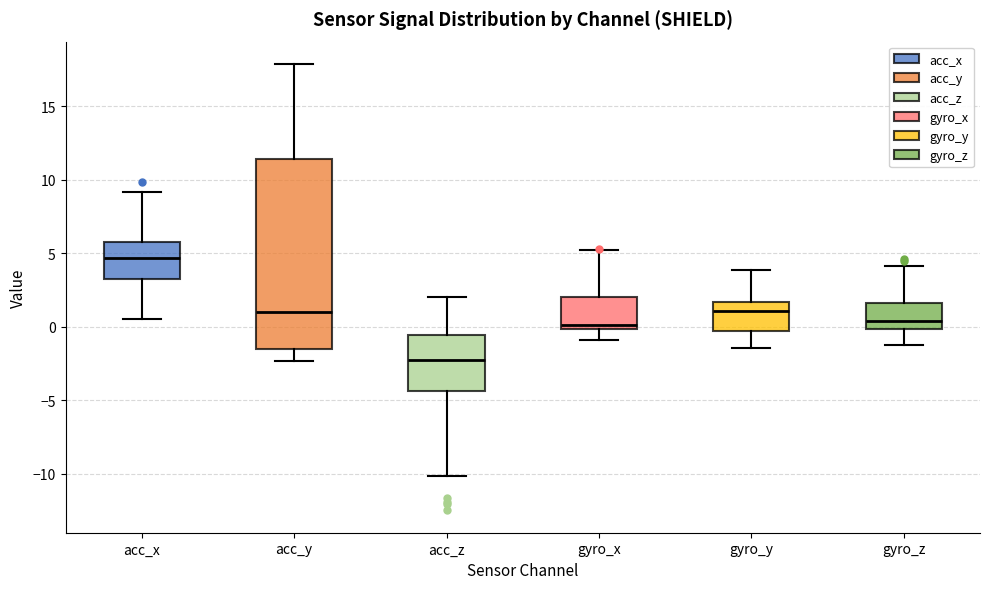

Reading left to right, transcribe this box plot: for each box, give where its median line is, the range the box spans, and where its two whiskers end, as read against the y-axis. The values are not printed on the chart, so give them approximately, as read against the axis.

acc_x: median 4.5, box 3.5 to 5.5, whiskers 0.5 to 9.0
acc_y: median 1.0, box -1.5 to 11.5, whiskers -2.5 to 18.0
acc_z: median -2.5, box -4.5 to -0.5, whiskers -10.0 to 2.0
gyro_x: median 0.0 (just above the box's lower edge), box 0.0 to 2.0, whiskers -1.0 to 5.0
gyro_y: median 1.0, box -0.5 to 1.5, whiskers -1.5 to 4.0
gyro_z: median 0.5, box 0.0 to 1.5, whiskers -1.0 to 4.0